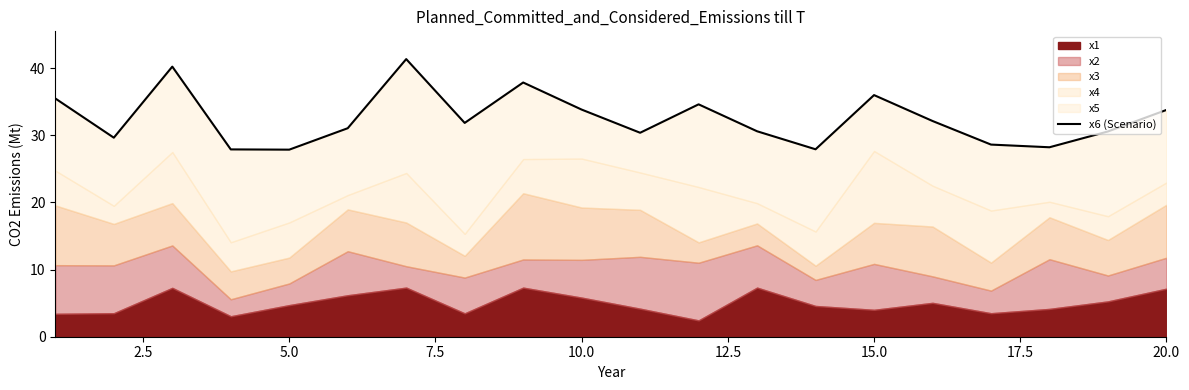

What is the difference between the maximum and second lowest values?

13.5